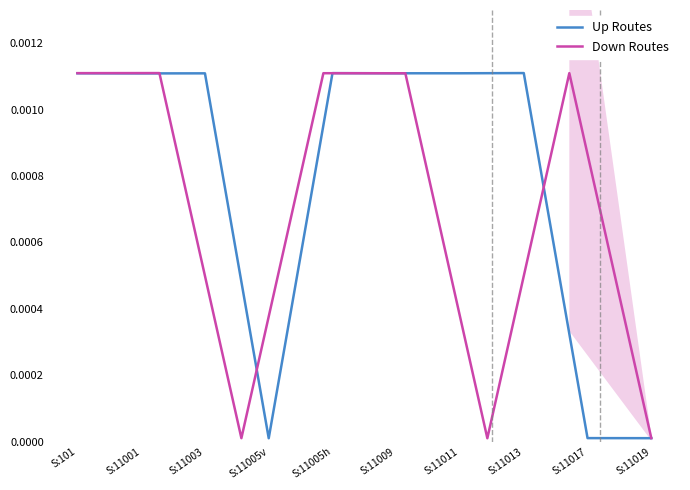

List the labels in order of value, largest first.

S:11013, S:11005h, S:101, S:11009, S:11011, S:11003, S:11001, S:11017, S:11019, S:11005v